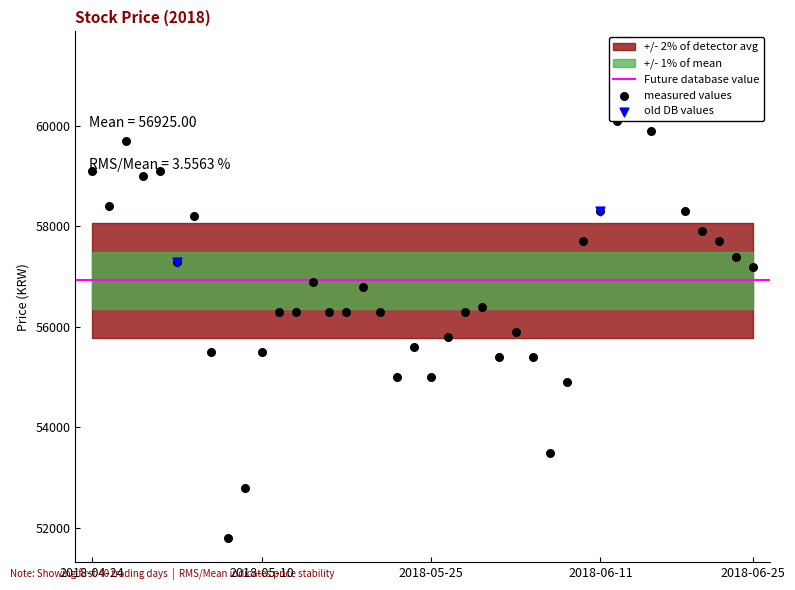

What is the ratio of the value at 2018-06-14 to the value at 2018-06-08?

1.0